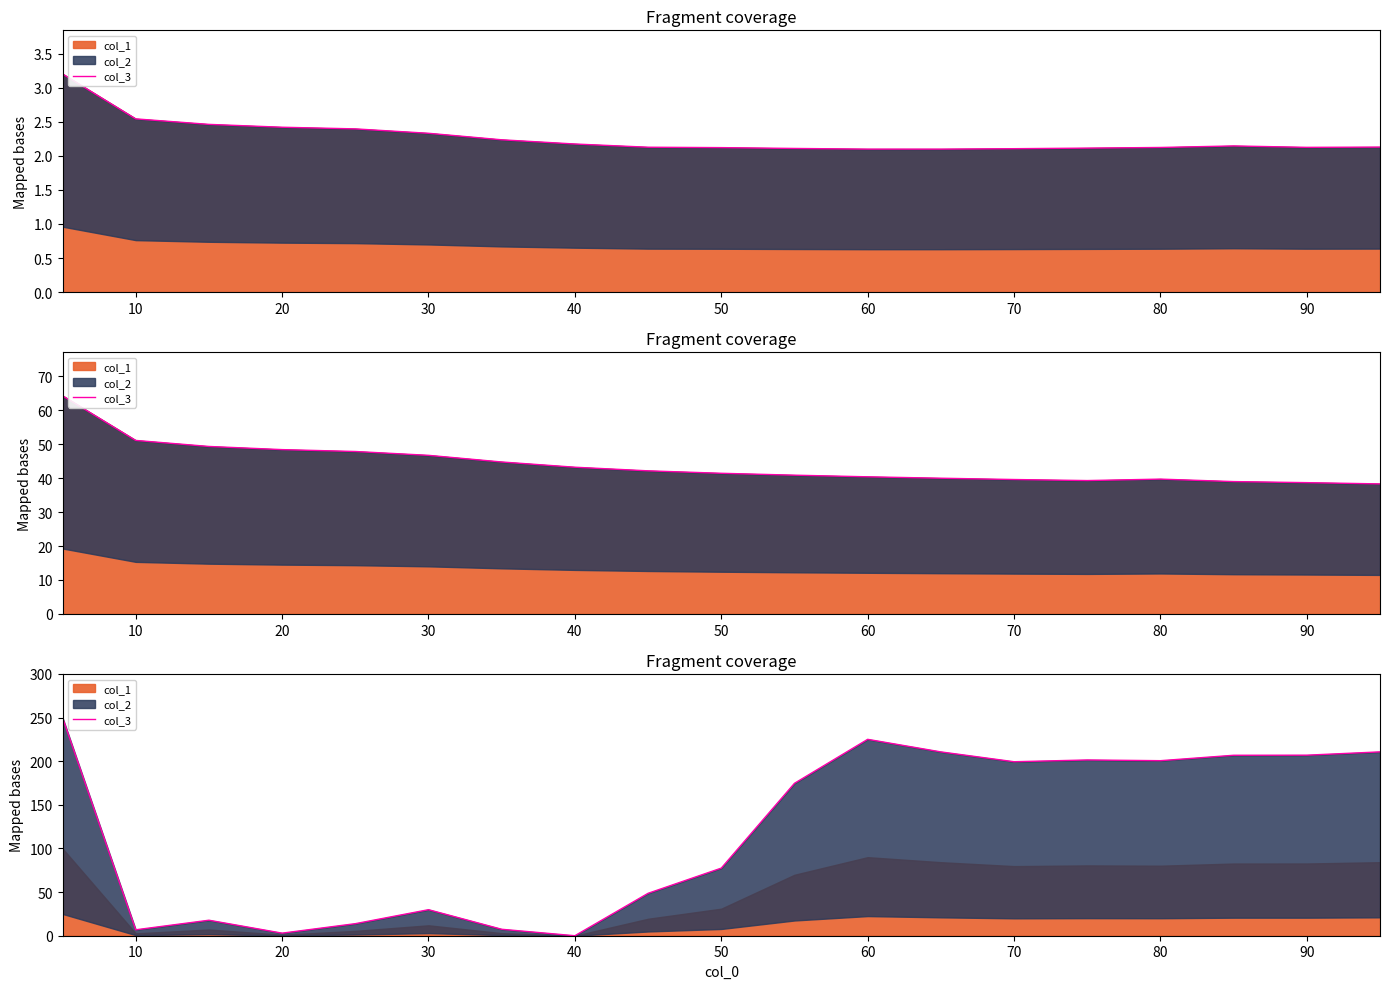

Where is the data nearest to the value 125?

50